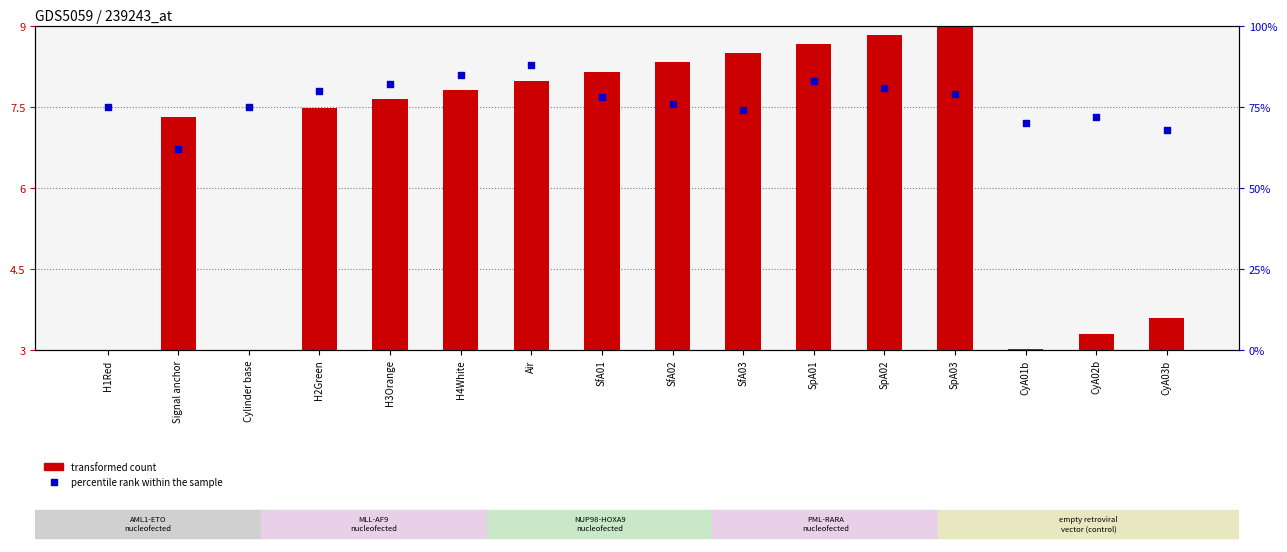

Which series has the largest total across all categories?

percentile rank within the sample